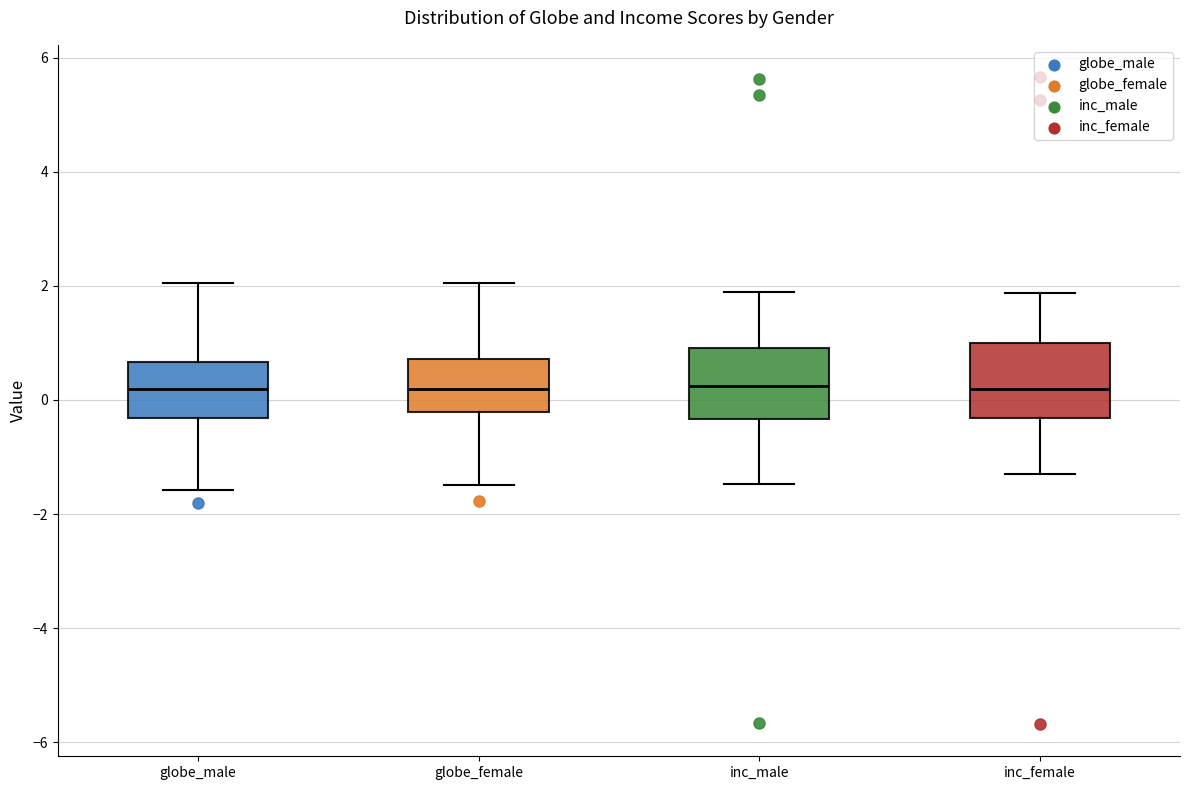

Reading left to right, read every box against the y-axis: the position of its median line, the range the box covers, and the ends of its whiskers. The values are not printed on the chart, so give them approximately, as read against the axis.

globe_male: median 0.2, box -0.4 to 0.6, whiskers -1.6 to 2.0
globe_female: median 0.2, box -0.2 to 0.8, whiskers -1.4 to 2.0
inc_male: median 0.2, box -0.4 to 1.0, whiskers -1.4 to 1.8
inc_female: median 0.2, box -0.4 to 1.0, whiskers -1.4 to 1.8